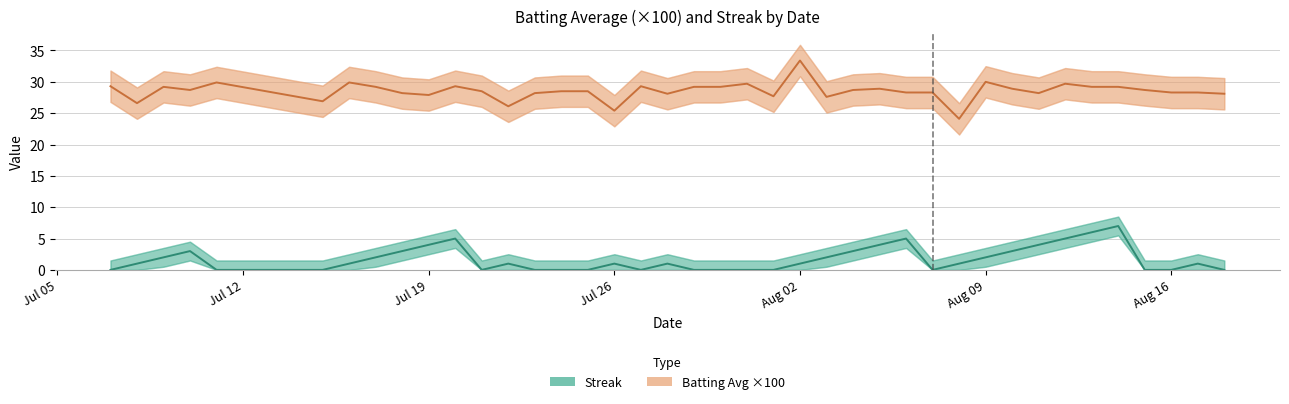

How many data points in Batting Avg ×100 are above 28?

32